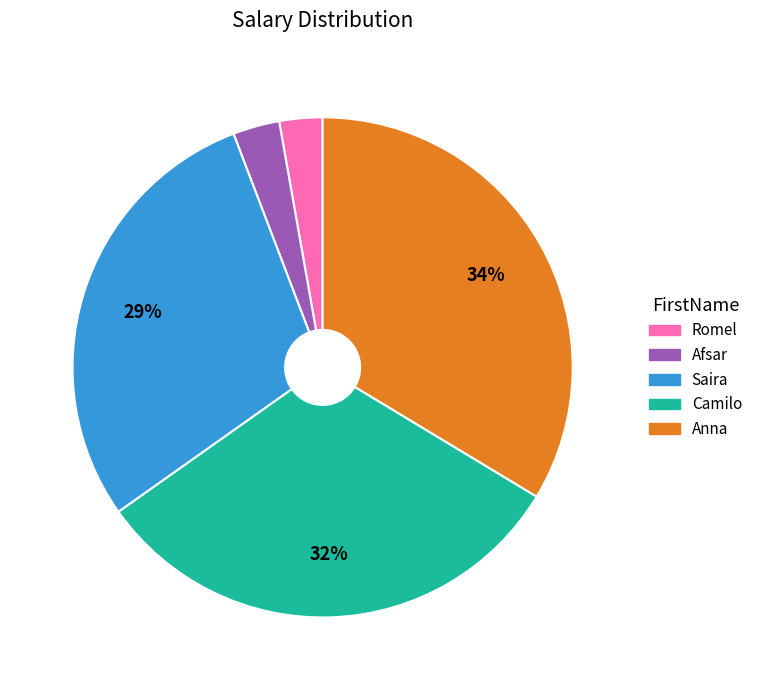

Is it true that Saira is 17% of the pie?

False